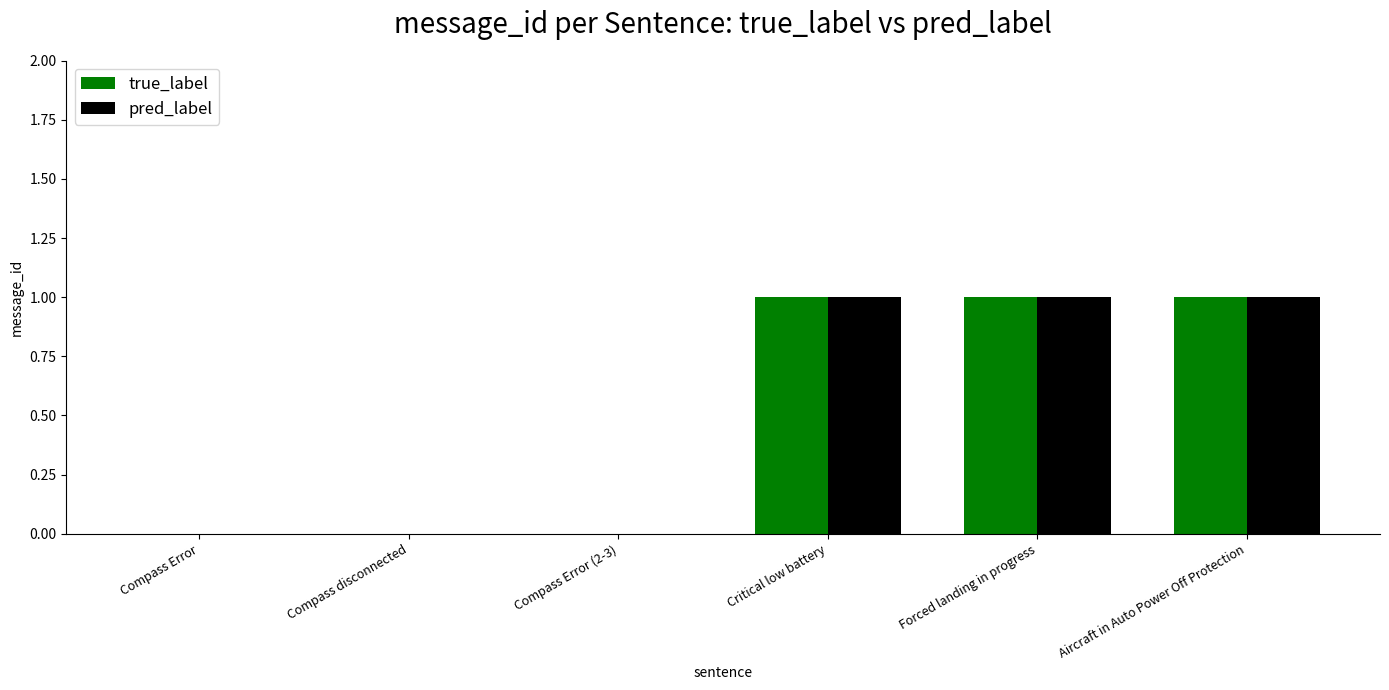

Is it true that pred_label equals 0 at Compass Error (2-3)?

True